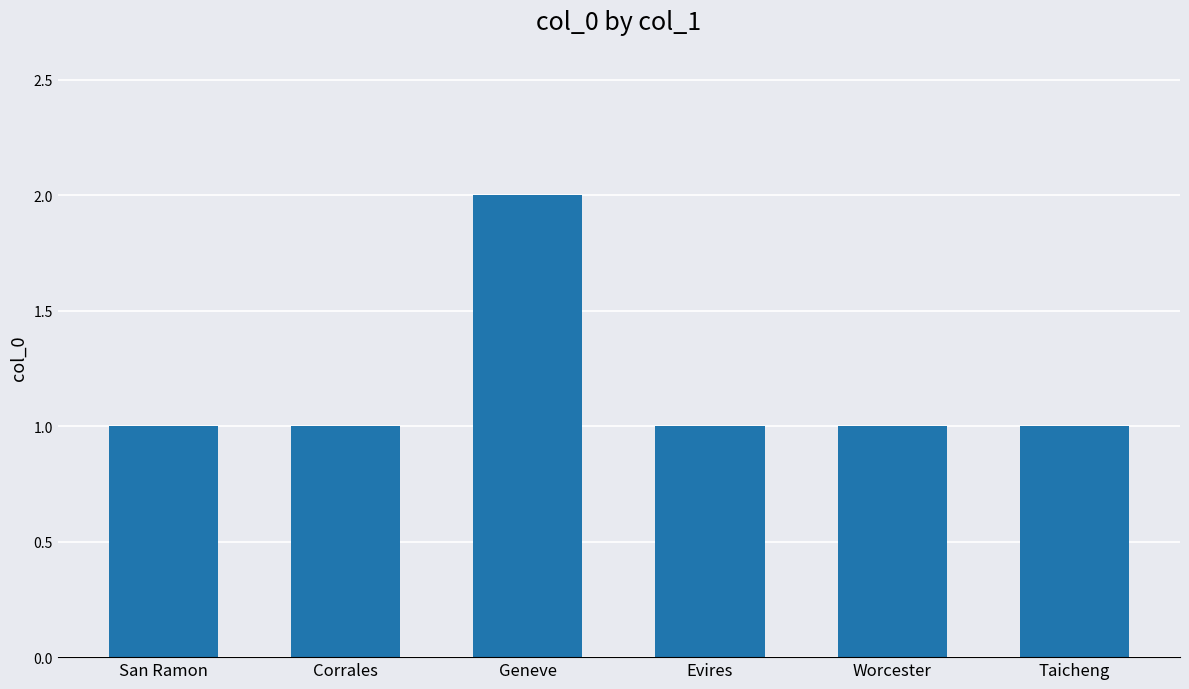

The chart shows a value of 0 at Taicheng. True or false?

False